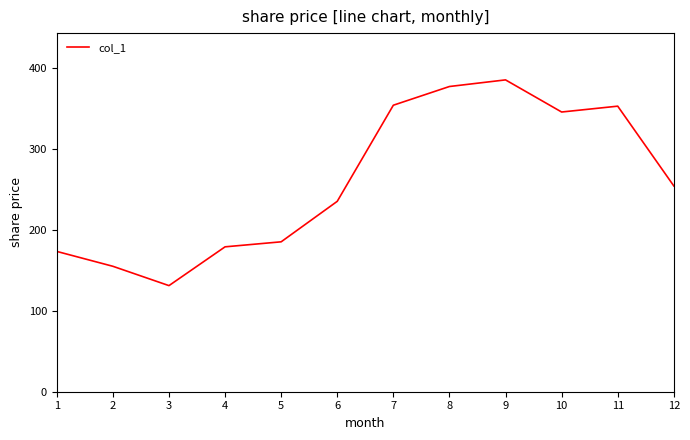

Is it true that the value at 8 is 376.7?

True